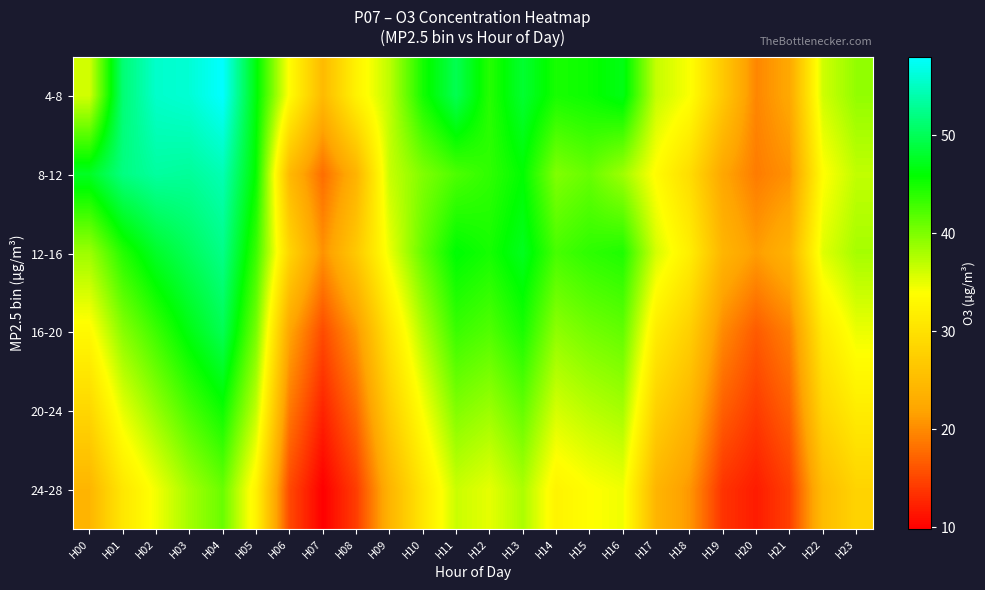

Reading right to left, transcribe all the data shown in this chart.

4-8: H23=39.0	H22=36.2	H21=22.4	H20=19.7	H19=26.7	H18=34.1	H17=36.7	H16=46.9	H15=45.4	H14=44.8	H13=48.2	H12=44.1	H11=49.7	H10=44.9	H09=37.0	H08=32.3	H07=24.8	H06=33.6	H05=46.4	H04=58.0	H03=55.9	H02=55.5	H01=51.3	H00=36.0
8-12: H23=36.9	H22=33.7	H21=20.6	H20=18.9	H19=22.2	H18=29.4	H17=33.5	H16=38.5	H15=41.1	H14=39.9	H13=45.9	H12=43.7	H11=42.3	H10=39.9	H09=36.5	H08=23.8	H07=17.9	H06=24.6	H05=45.6	H04=54.3	H03=53.1	H02=53.4	H01=52.0	H00=47.5
12-16: H23=38.1	H22=35.4	H21=23.8	H20=21.3	H19=24.1	H18=31.8	H17=35.9	H16=44.5	H15=43.8	H14=42.6	H13=47.3	H12=44.9	H11=46.1	H10=41.2	H09=34.8	H08=26.7	H07=20.5	H06=28.4	H05=43.2	H04=52.3	H03=50.1	H02=47.8	H01=44.2	H00=38.5
16-20: H23=34.8	H22=31.1	H21=19.2	H20=16.5	H19=19.9	H18=27.6	H17=31.4	H16=41.3	H15=40.5	H14=39.2	H13=44.7	H12=42.1	H11=43.2	H10=37.6	H09=30.4	H08=20.8	H07=15.3	H06=22.1	H05=40.3	H04=49.8	H03=46.7	H02=43.1	H01=39.5	H00=33.2
20-24: H23=31.5	H22=28.4	H21=16.9	H20=14.2	H19=16.8	H18=24.2	H17=27.8	H16=38.1	H15=37.2	H14=35.9	H13=41.2	H12=38.6	H11=39.8	H10=34.1	H09=27.3	H08=17.5	H07=12.4	H06=18.7	H05=36.8	H04=45.3	H03=42.5	H02=38.9	H01=35.1	H00=28.6
24-28: H23=28.2	H22=25.0	H21=14.5	H20=11.9	H19=13.6	H18=20.9	H17=24.1	H16=34.6	H15=33.8	H14=32.5	H13=37.8	H12=35.1	H11=36.4	H10=30.7	H09=23.9	H08=14.3	H07=9.8	H06=15.2	H05=32.4	H04=41.0	H03=38.2	H02=34.5	H01=30.8	H00=24.1